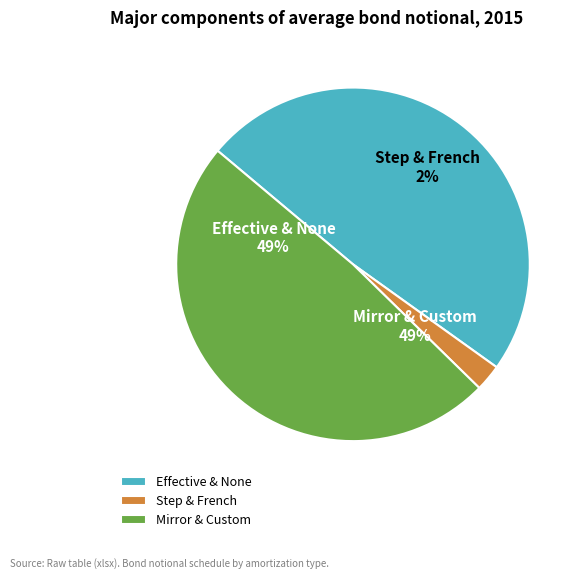

What is the smallest slice in the pie chart?

French